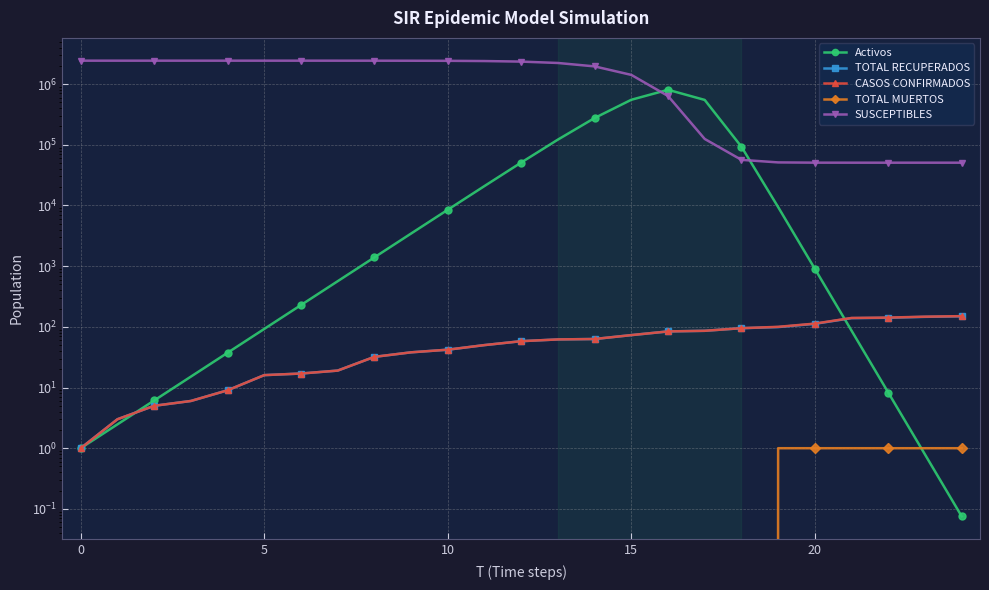

Does the chart have visible grid lines?

Yes